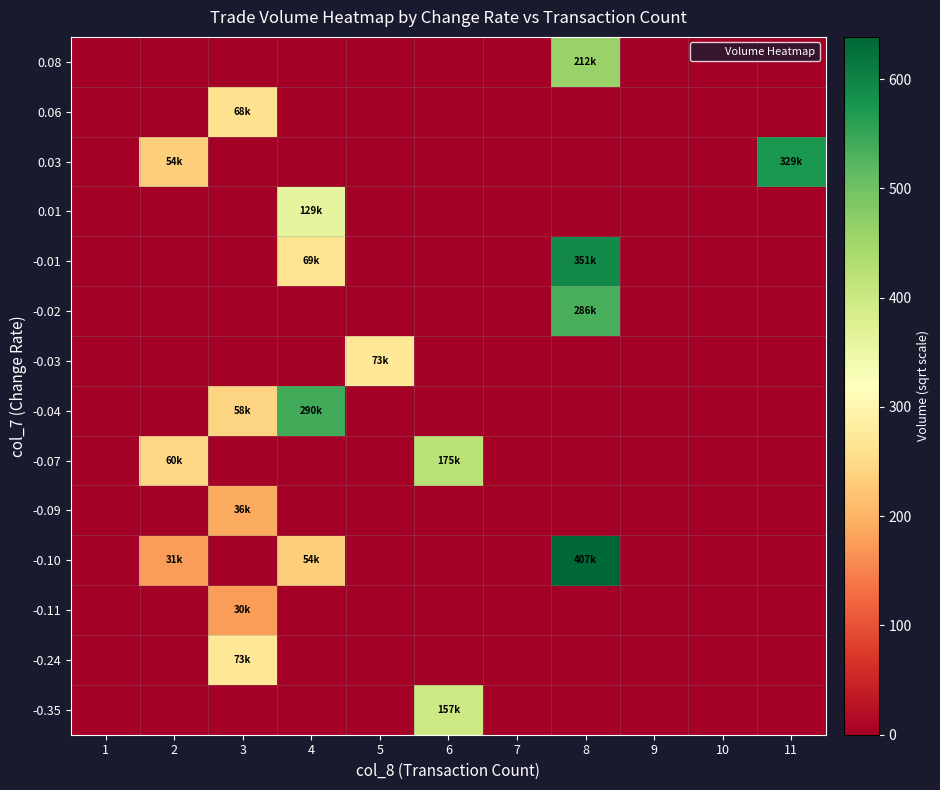

What is the total value across all series at 5?

270.4